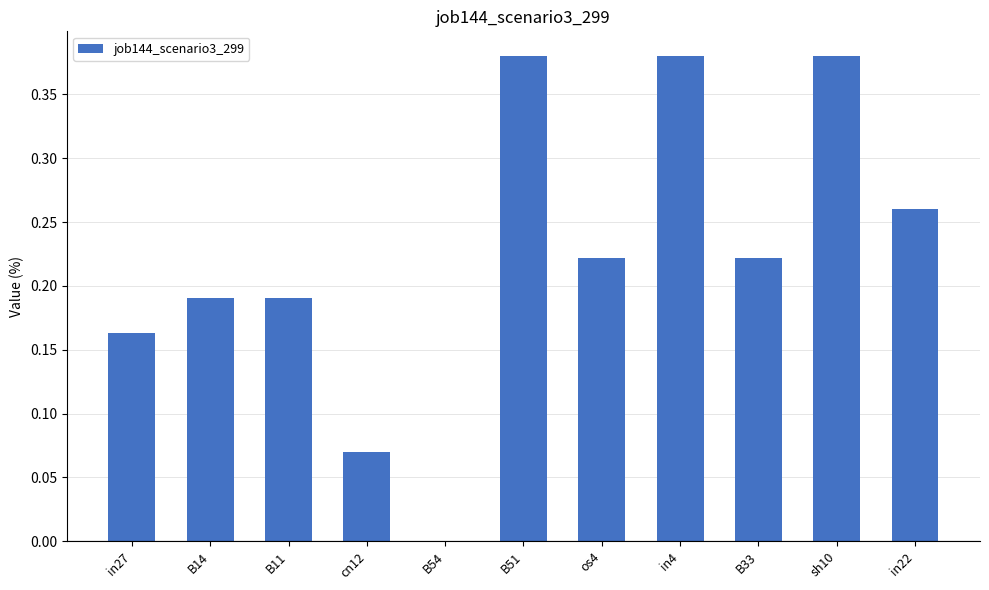

What is the change in value from B11 to B54?

-0.2